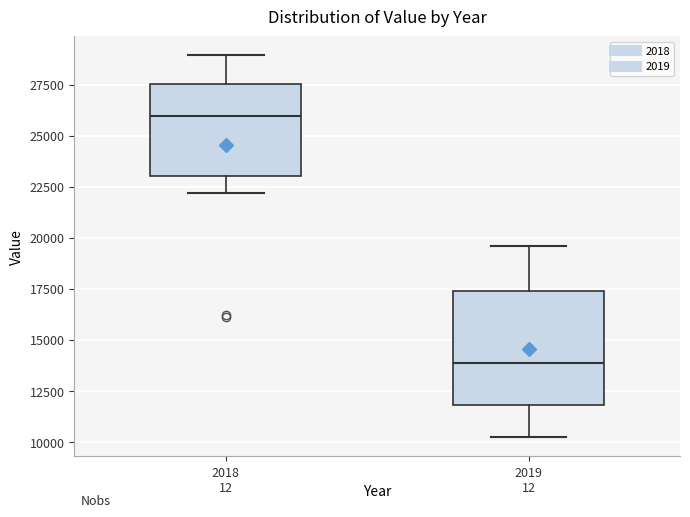

Reading left to right, read every box against the y-axis: the position of its median line, the range the box covers, and the ends of its whiskers. The values are not printed on the chart, so give them approximately, as read against the axis.

2018: median 26000, box 23000 to 27500, whiskers 22000 to 29000
2019: median 14000, box 12000 to 17500, whiskers 10000 to 19500